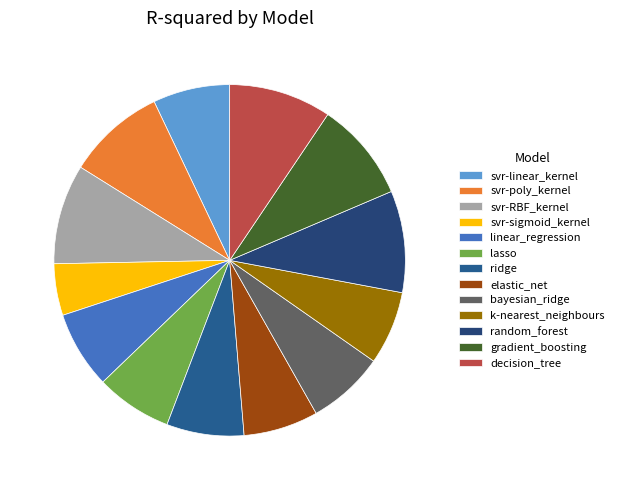

Count the number of slices in the pie.

13